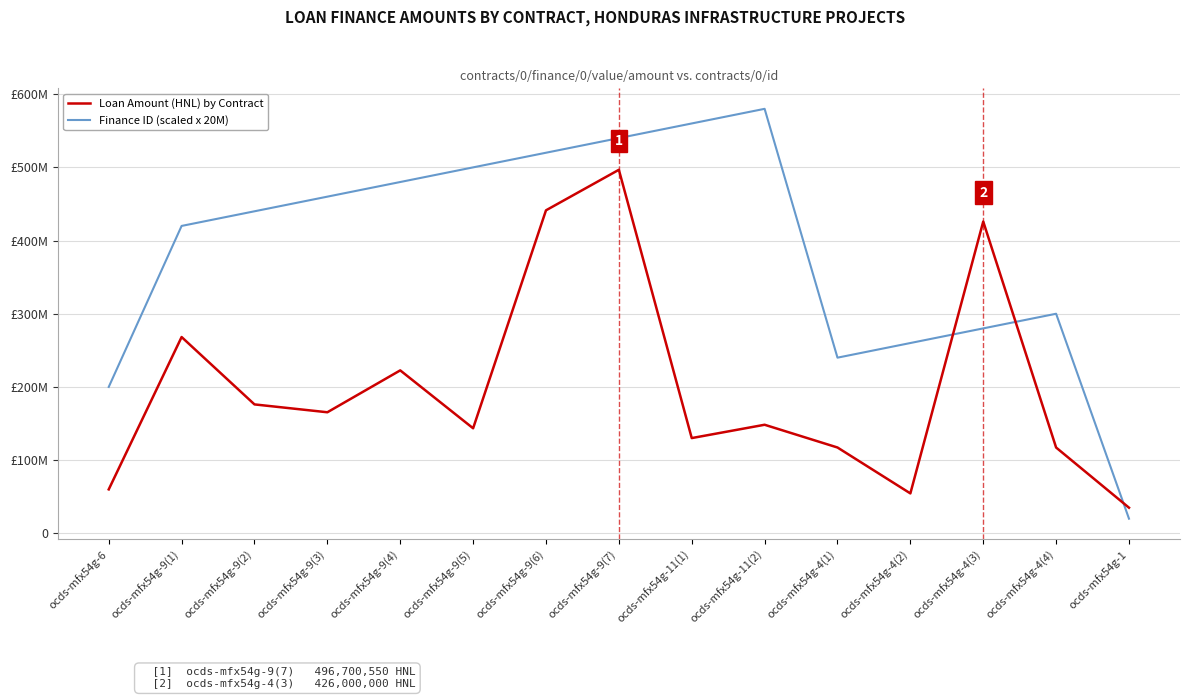

At ocds-mfx54g-9(4), list the series in order from smallest to largest.

Loan Amount (HNL) by Contract, Finance ID (scaled x 20M)